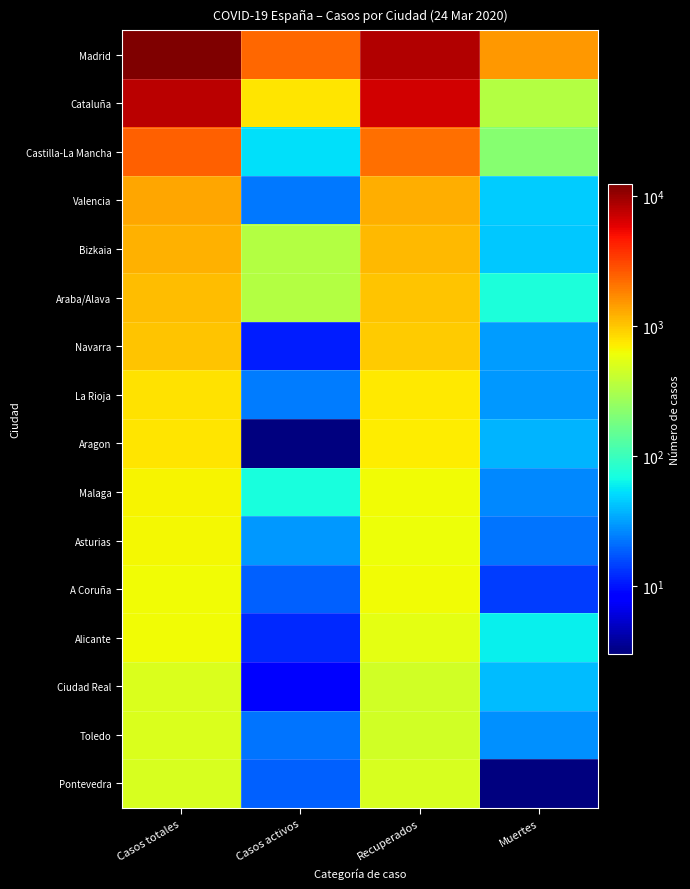

Between Casos totales and Muertes, which series saw the biggest shift?

Madrid